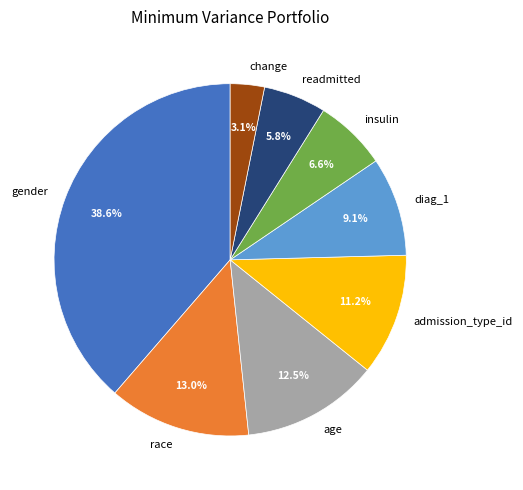

Is diag_1 the majority of the pie?

No